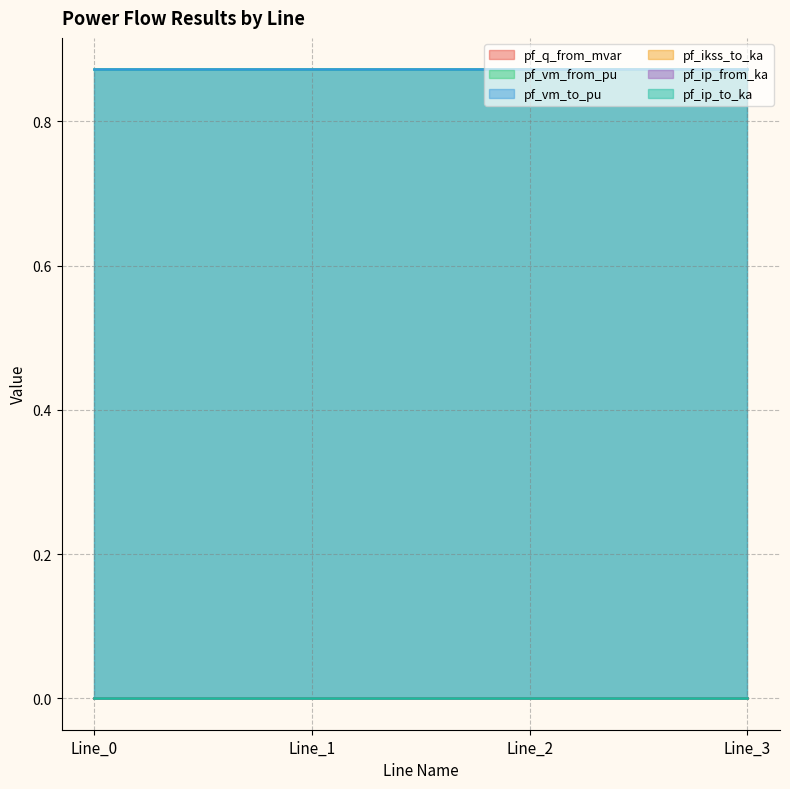

True or false: pf_vm_from_pu and pf_ikss_to_ka intersect in this chart.

False